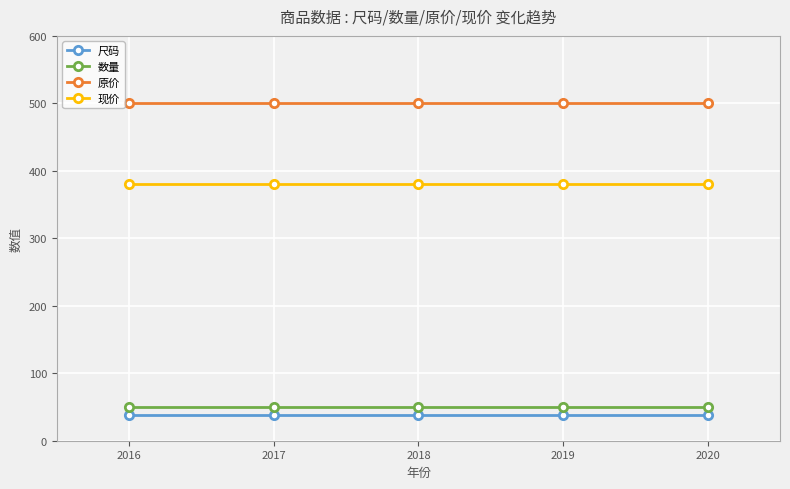

What is the maximum value for 现价?

380